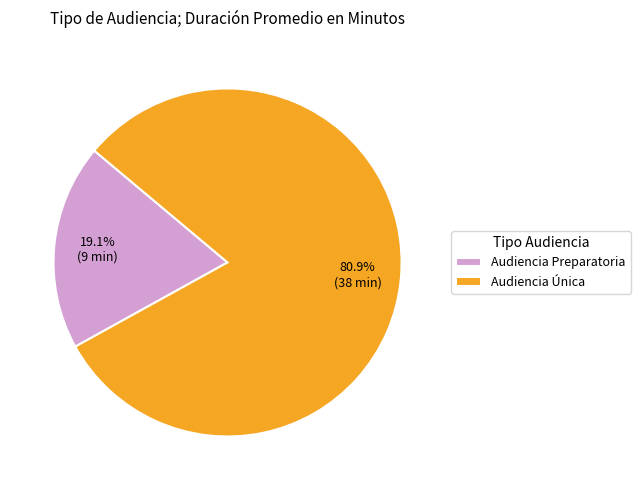

To the nearest percent, what is the difference between the Audiencia Preparatoria and Audiencia Única slice percentages?

62%